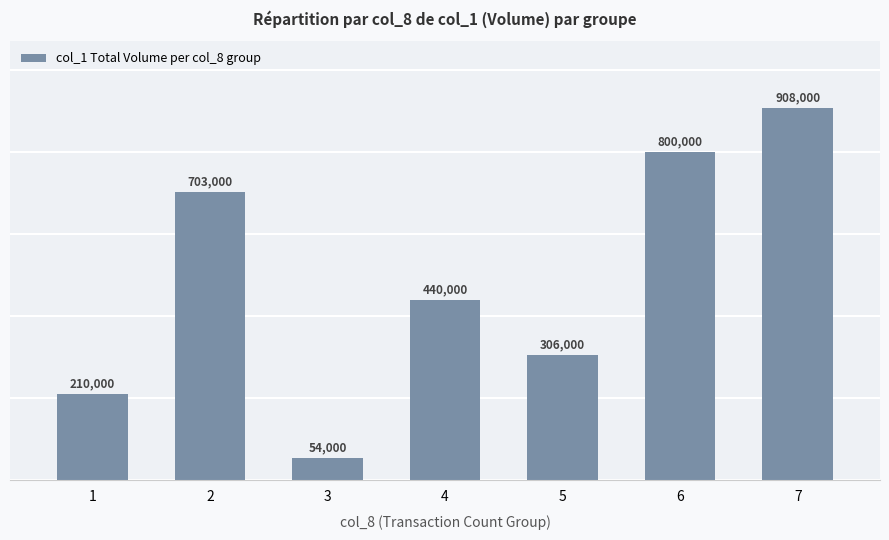

Rank the categories by value from highest to lowest.

7, 6, 2, 4, 5, 1, 3